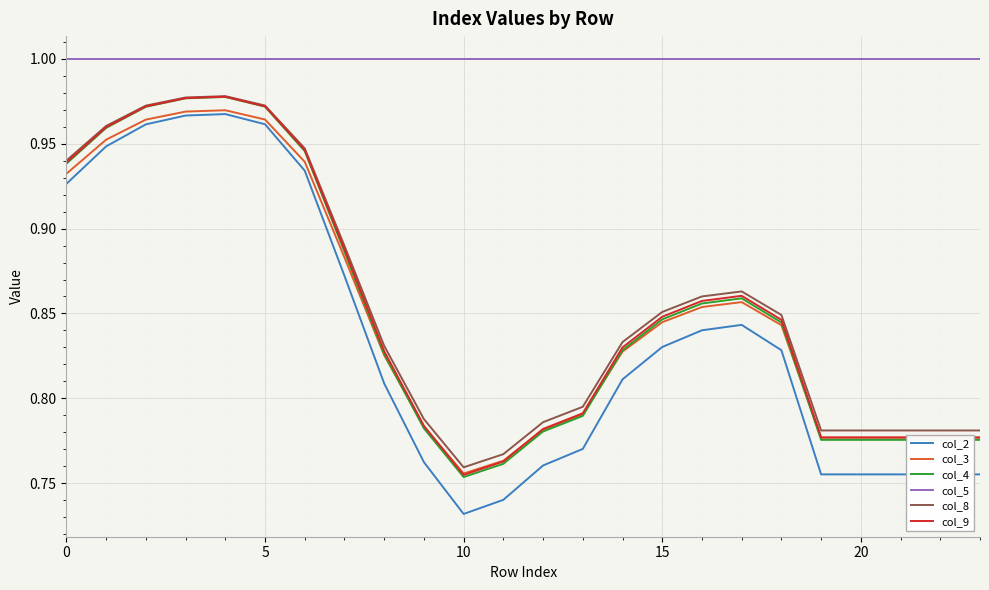

Which series has the largest total across all categories?

col_5